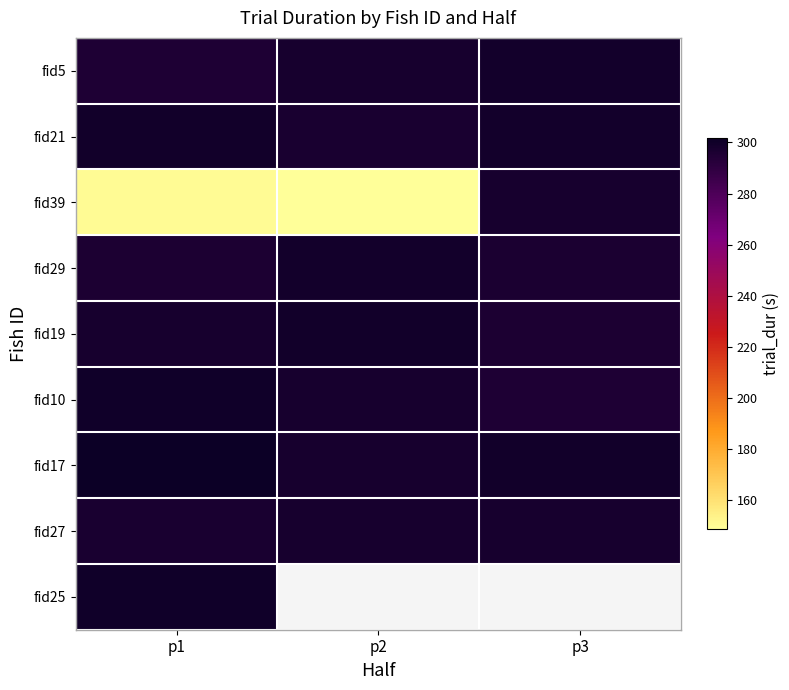

Rank the series by their maximum value, from lowest to highest.

fid27, fid39, fid29, fid5, fid19, fid21, fid10, fid25, fid17